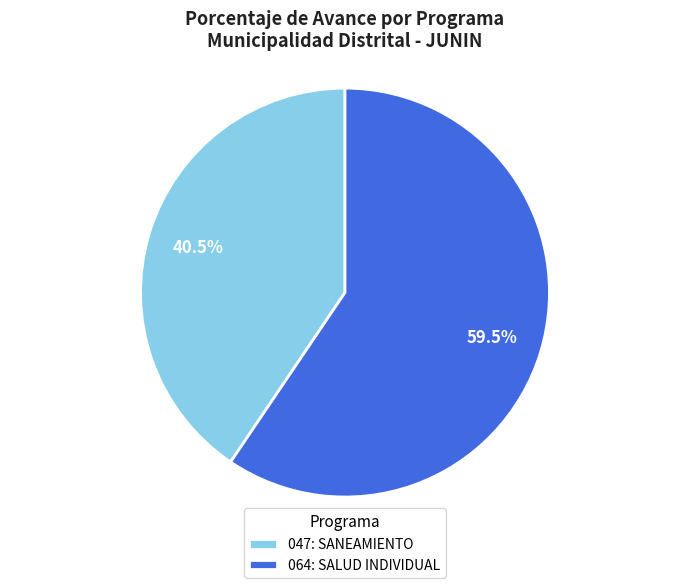

How many segments does this pie chart have?

2